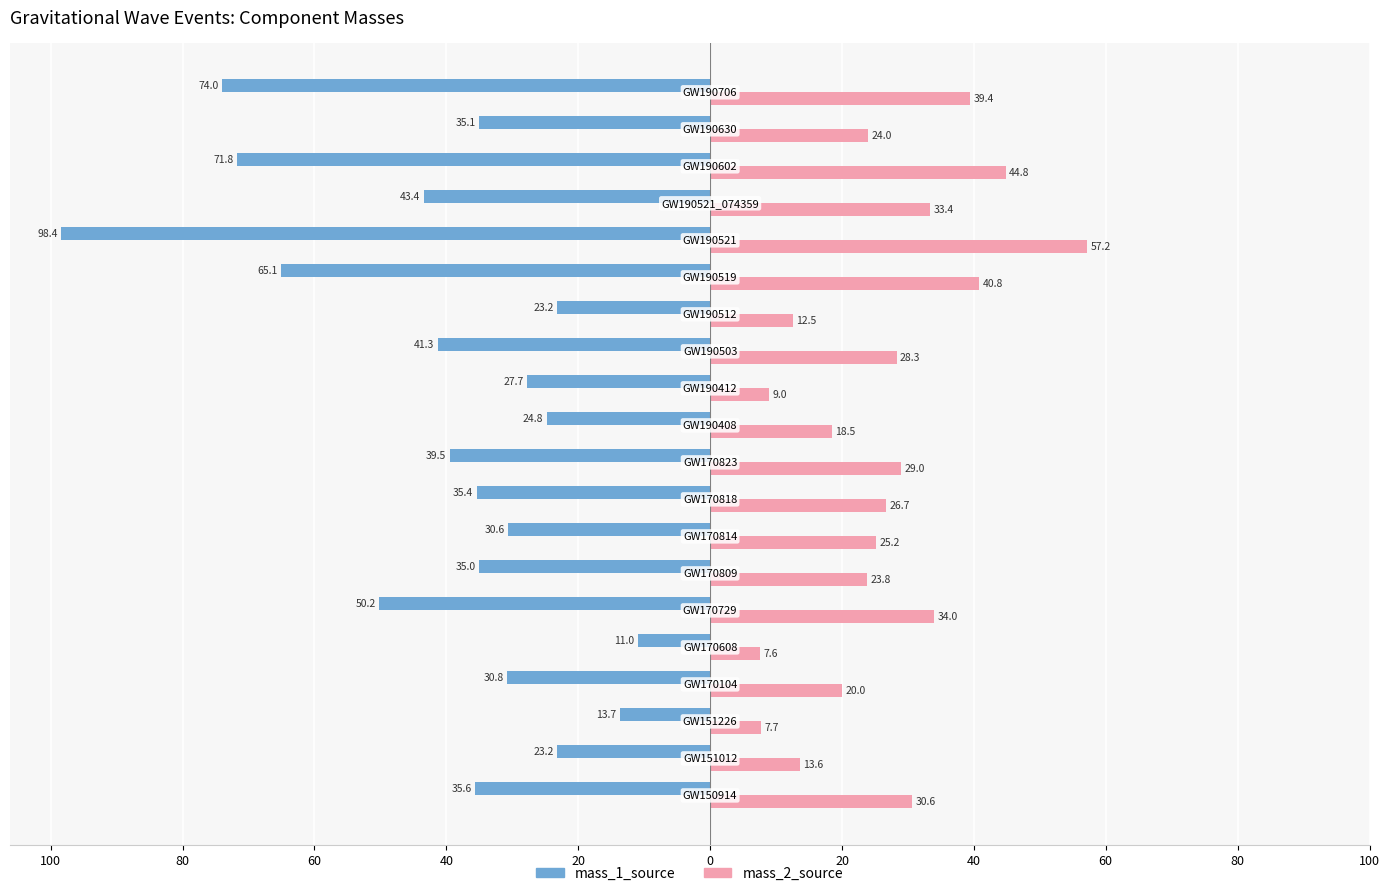

Reading left to right, what are all the values shown in this chart?

mass_1_source: -35.6	-23.2	-13.7	-30.8	-11.0	-50.2	-35.0	-30.6	-35.4	-39.5	-24.8	-27.7	-41.3	-23.2	-65.1	-98.4	-43.4	-71.8	-35.1	-74.0
mass_2_source: 30.6	13.6	7.7	20.0	7.6	34.0	23.8	25.2	26.7	29.0	18.5	9.0	28.3	12.5	40.8	57.2	33.4	44.8	24.0	39.4